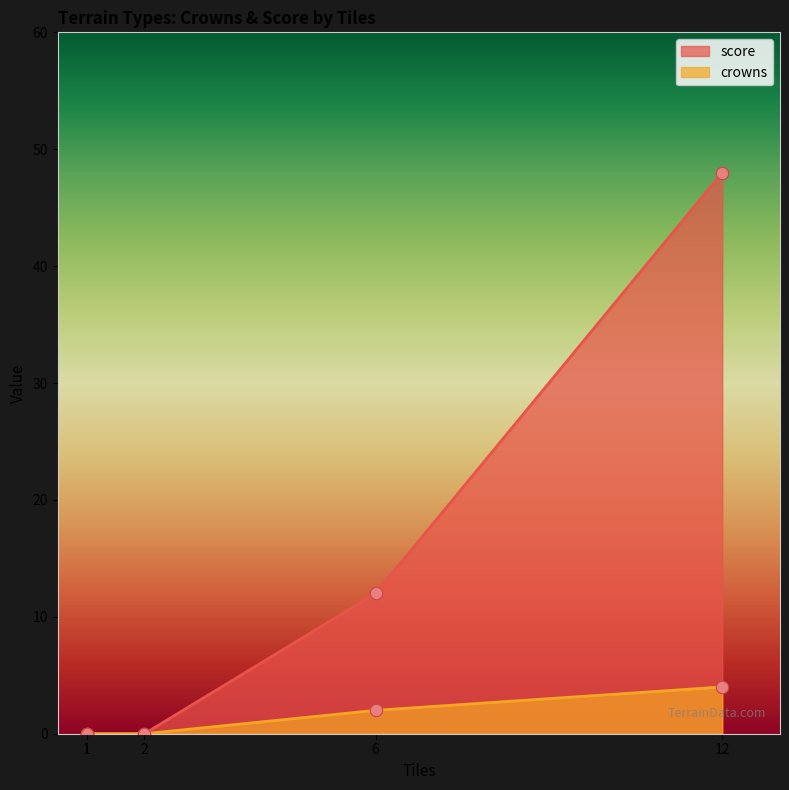

Which series has the widest spread of Y values?

score